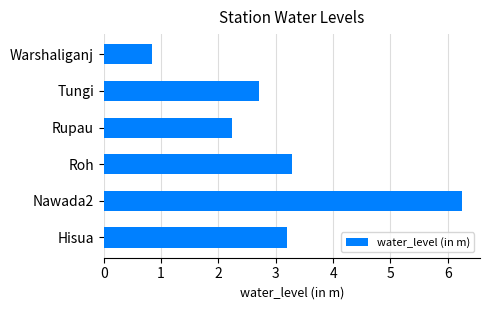

Which label corresponds to the smallest value in the chart?

Warshaliganj